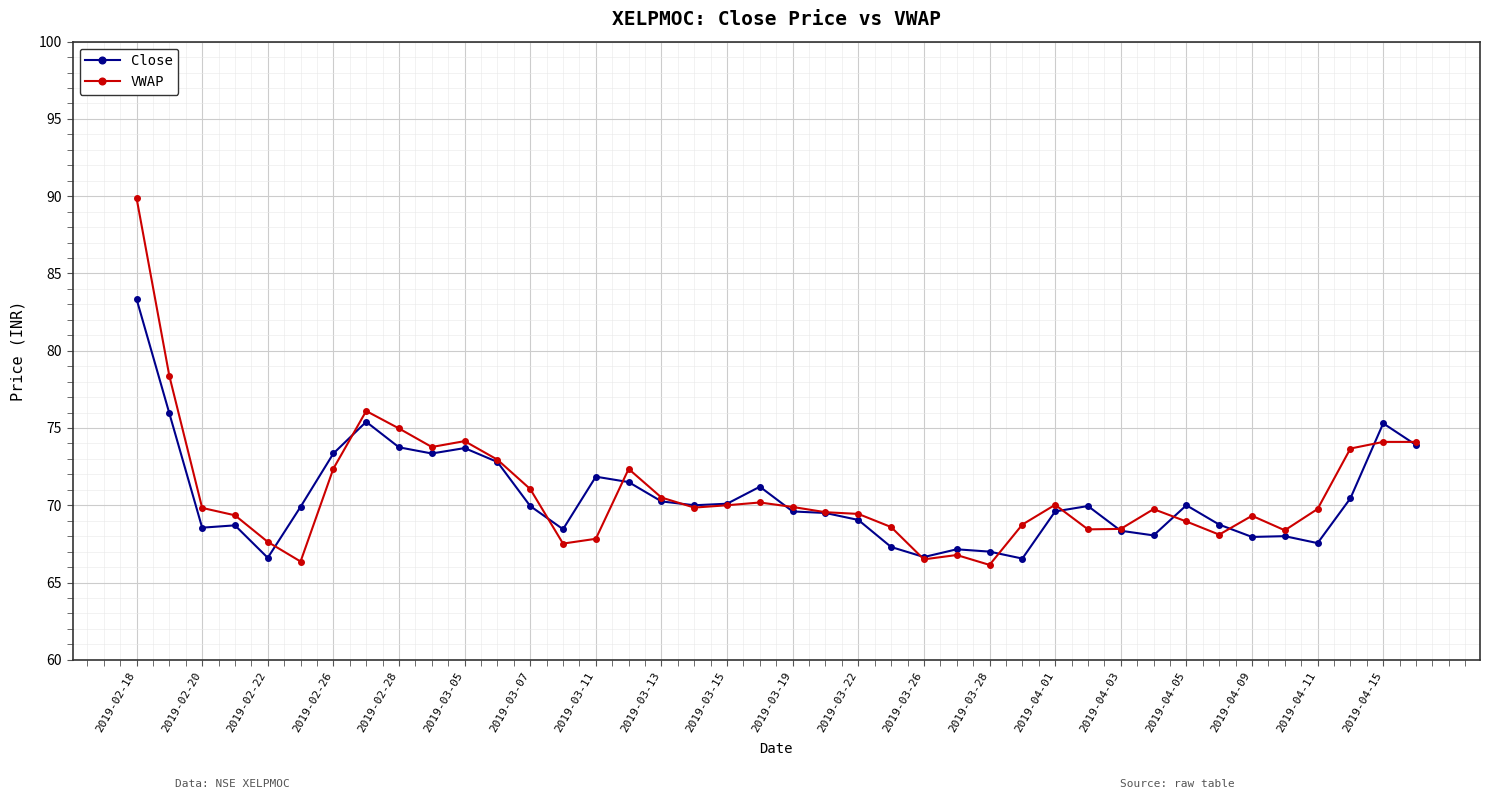

At how many categories does at least one series exceed 88?

1